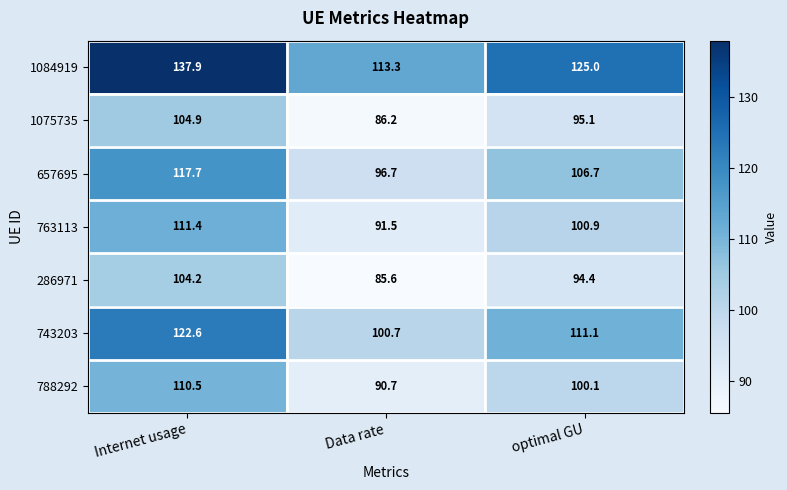

At Data rate, list the series in order from largest to smallest.

1084919, 743203, 657695, 763113, 788292, 1075735, 286971